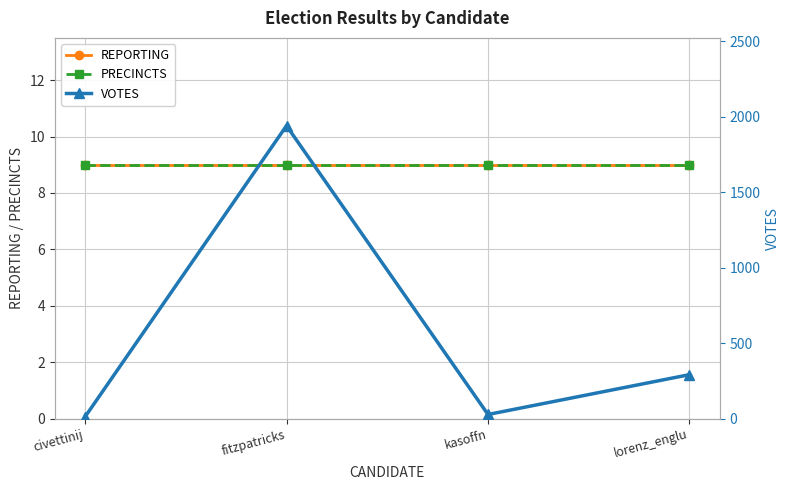

At lorenz_englu, list the series in order from smallest to largest.

REPORTING, PRECINCTS, VOTES